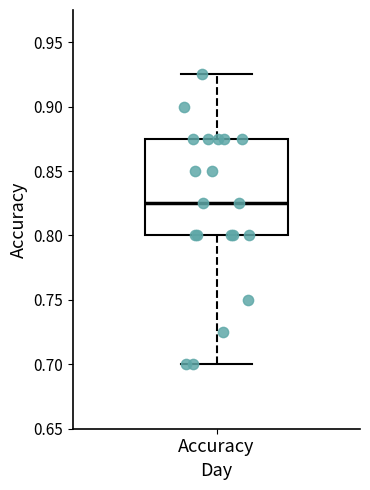

Transcribe this box plot: give where the median line is, the range the box spans, and where the two whiskers end, as read against the y-axis. The values are not printed on the chart, so give them approximately, as read against the axis.

median 0.825, box 0.800 to 0.875, whiskers 0.700 to 0.925